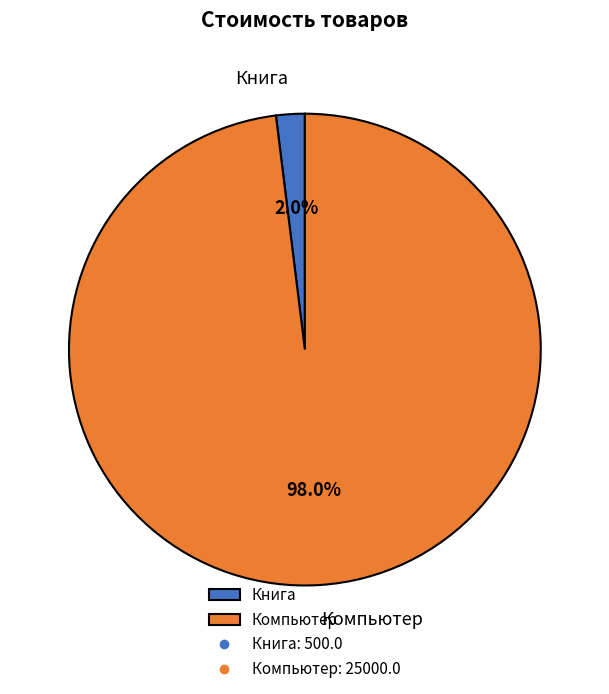

Is Компьютер the majority of the pie?

Yes